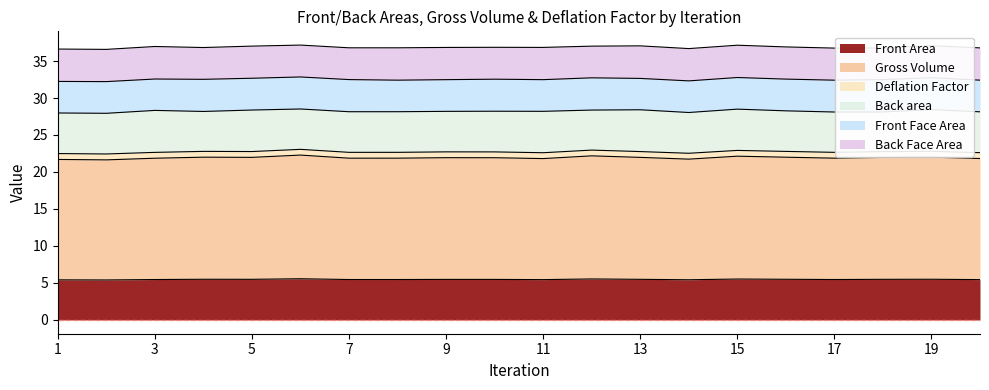

True or false: Deflation Factor and Gross Volume cross at least once.

False